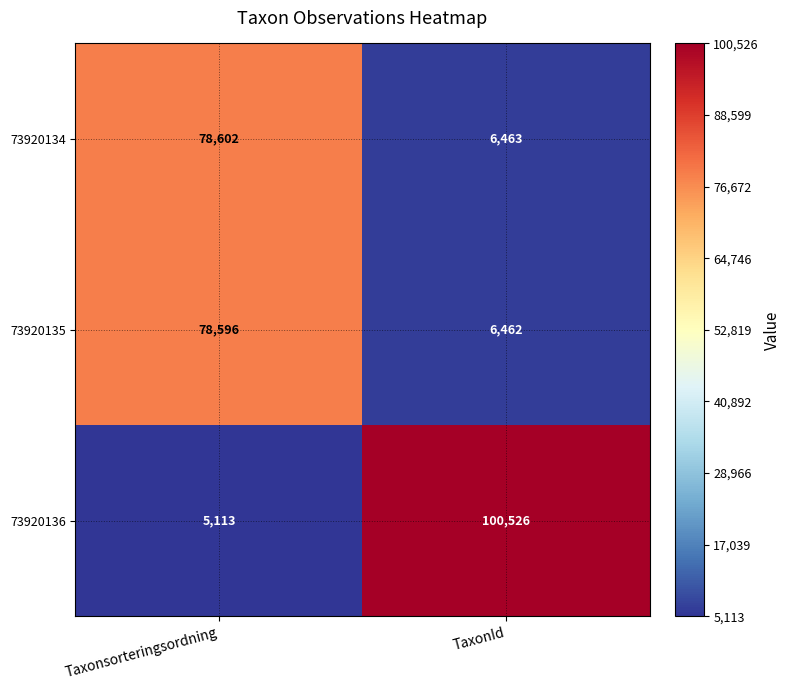

Which series changed the most between Taxonsorteringsordning and TaxonId?

73920136